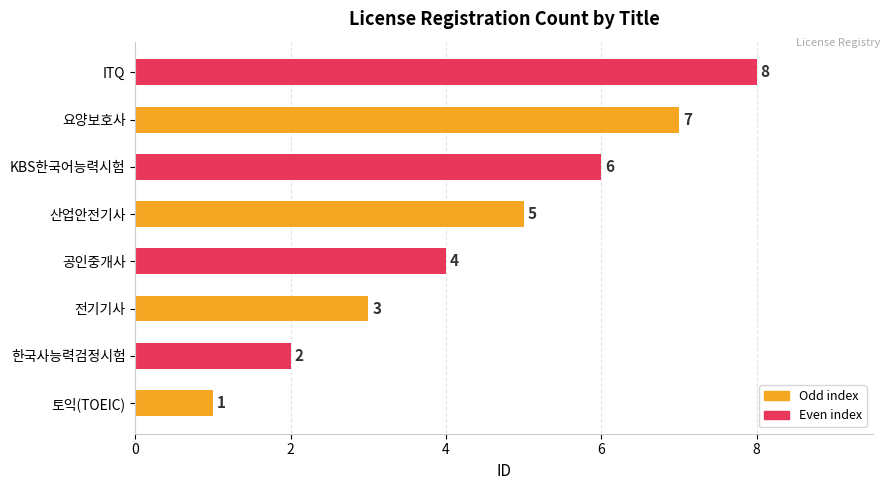

The value at 요양보호사 is 11. True or false?

False